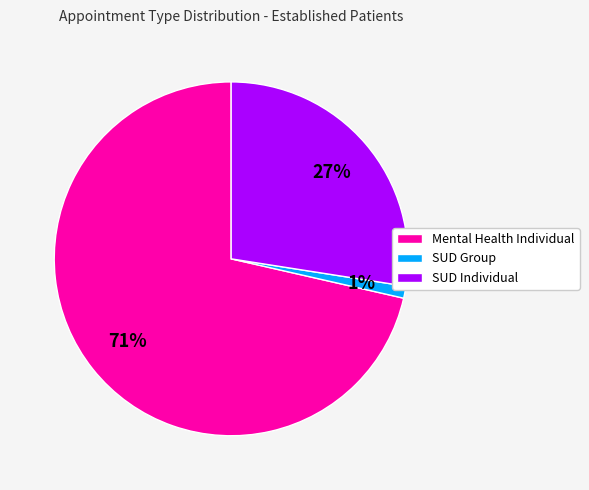

True or false: SUD Individual accounts for 15% of the total.

False